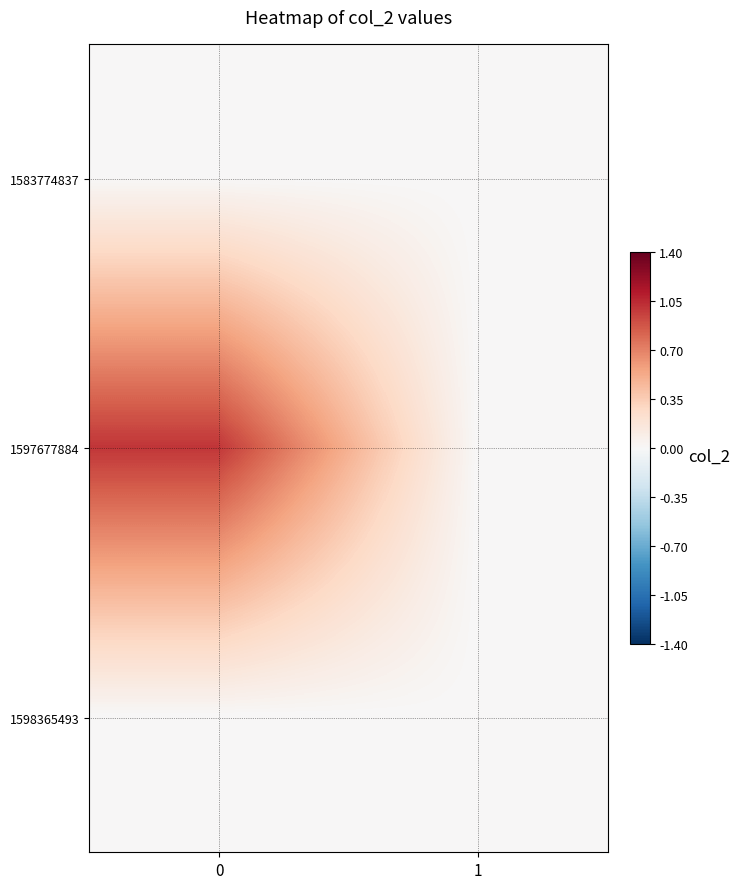

Reading right to left, list all the values displayed in this chart.

1583774837: 1=0	0=0
1597677884: 1=0	0=1
1598365493: 1=0	0=0